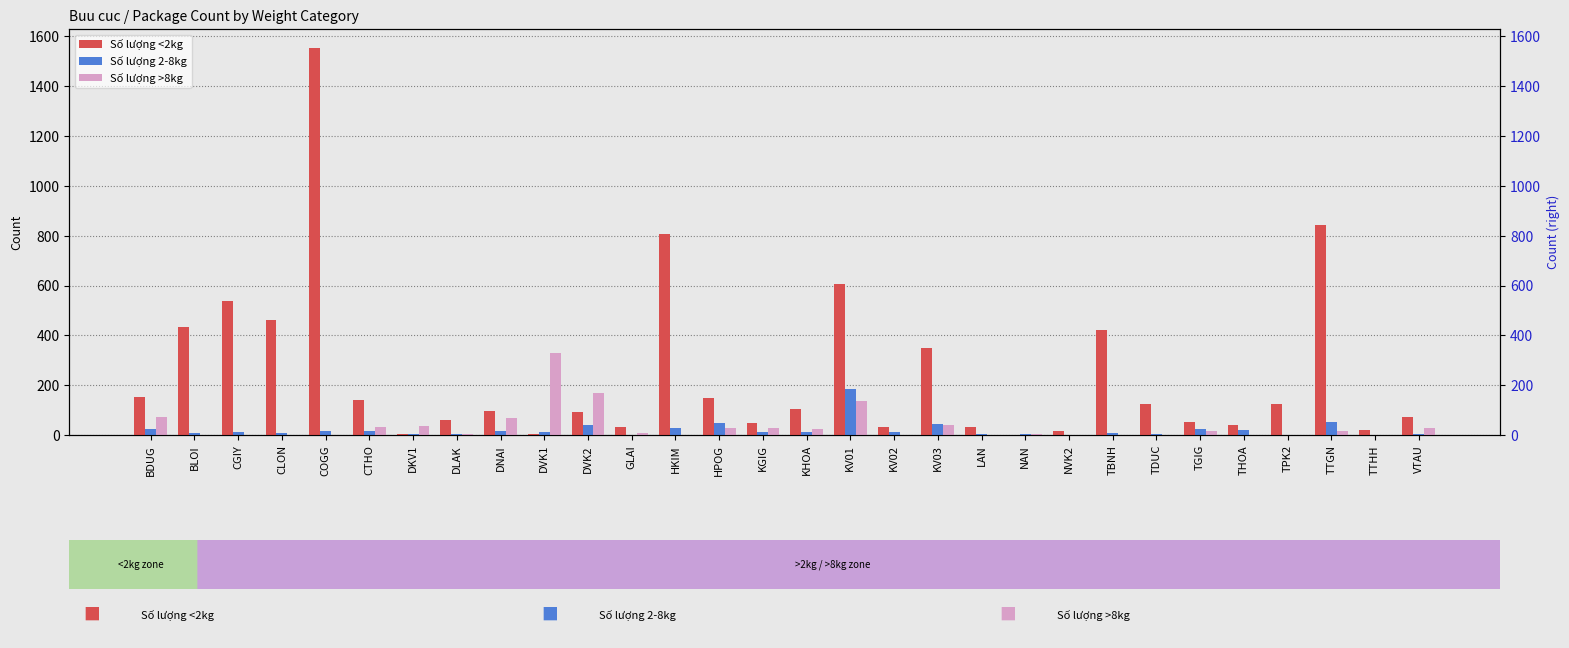

What is the label of the 15th bar from the right?

KHOA